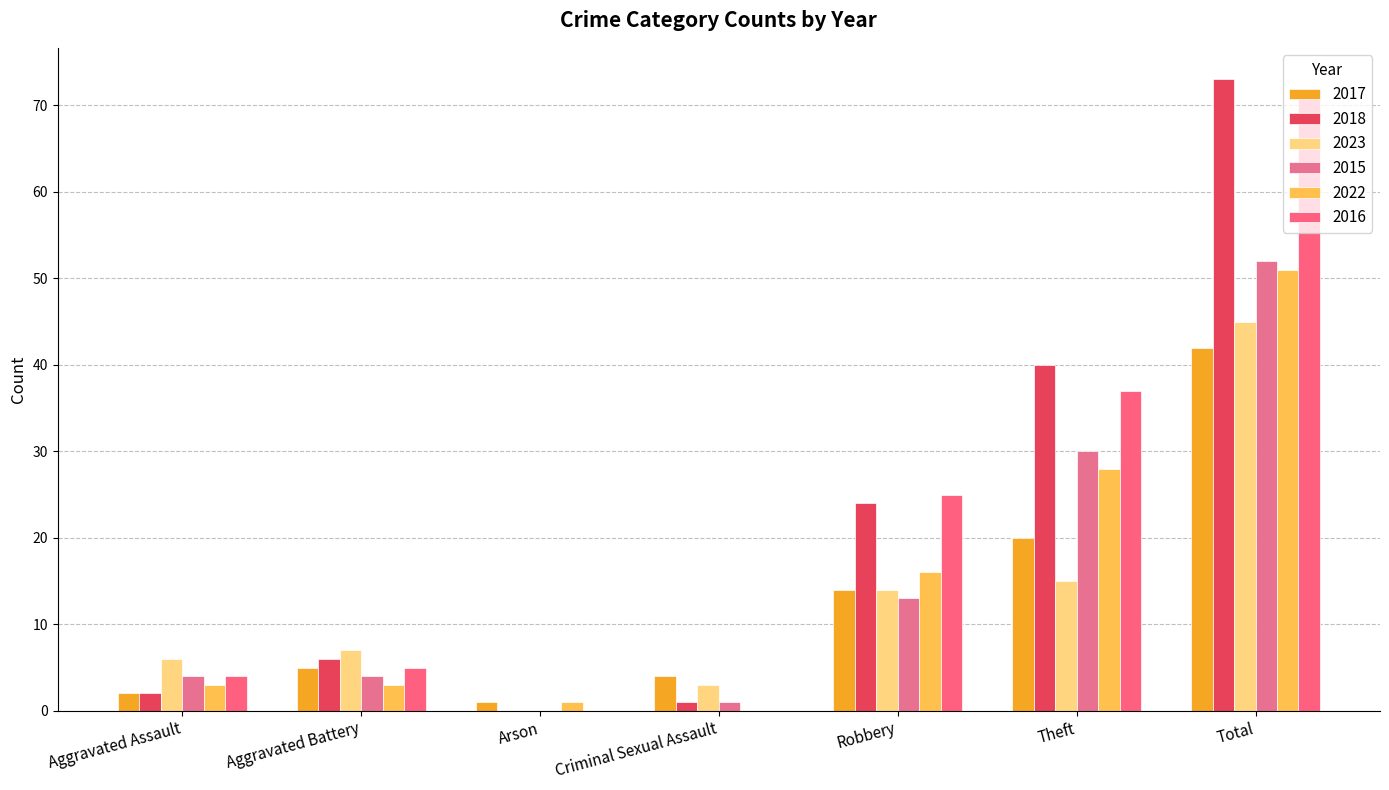

Which series has the largest range (max minus min)?

2018